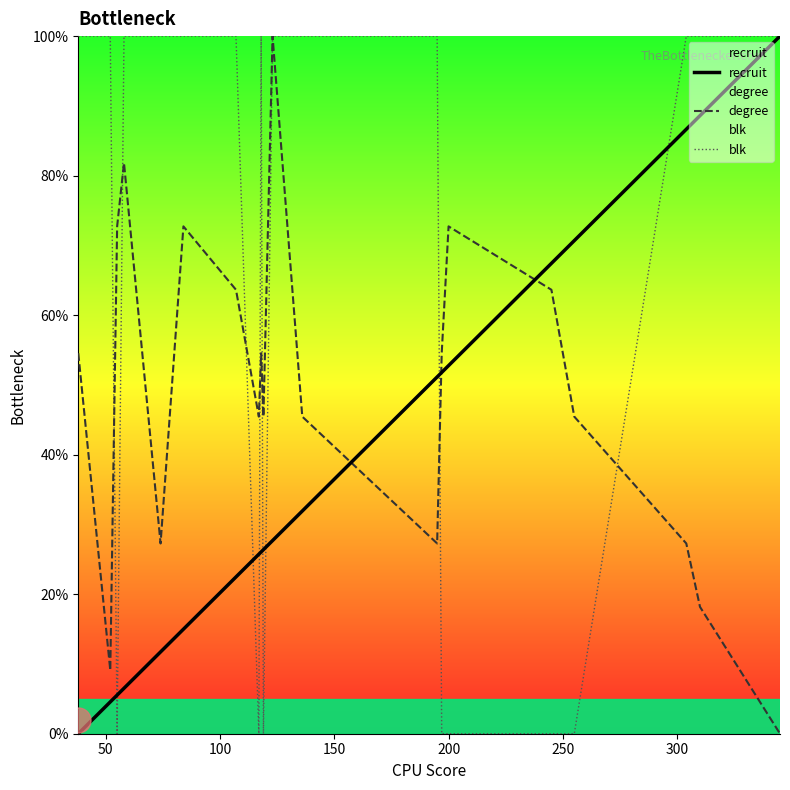

Which series has the largest range (max minus min)?

recruit